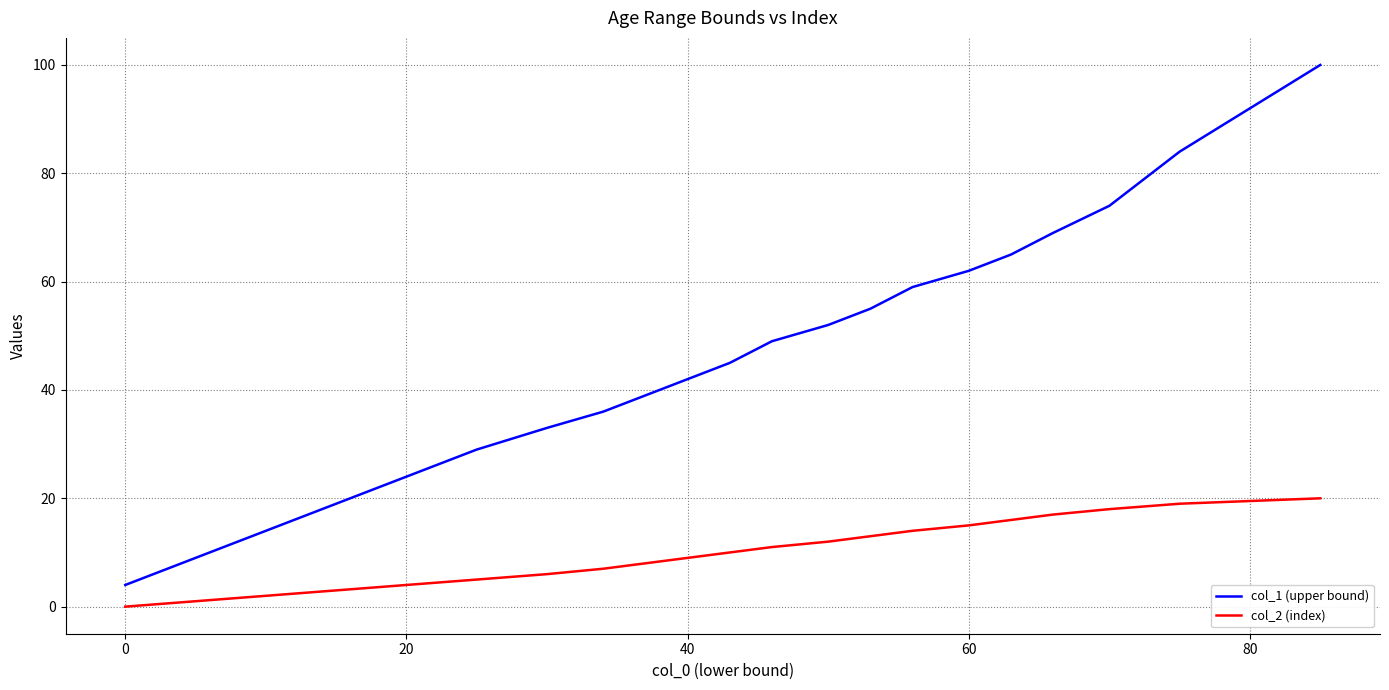

True or false: col_2 (index) and col_1 (upper bound) intersect in this chart.

False